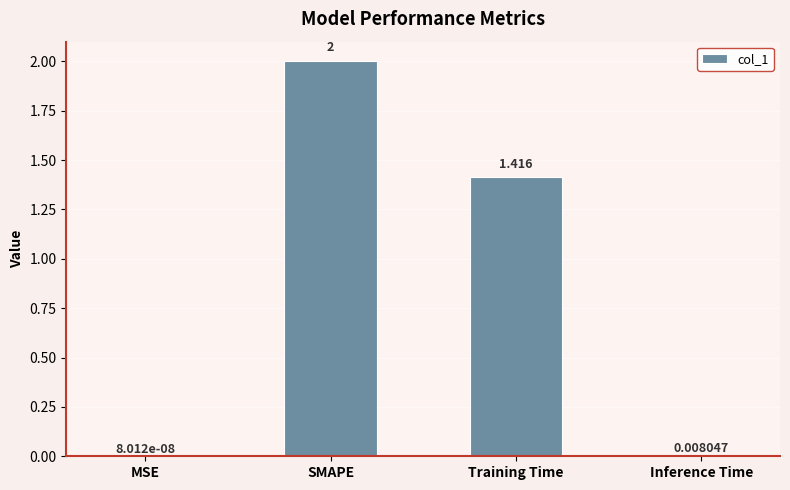

What is the sum of all values?

3.4